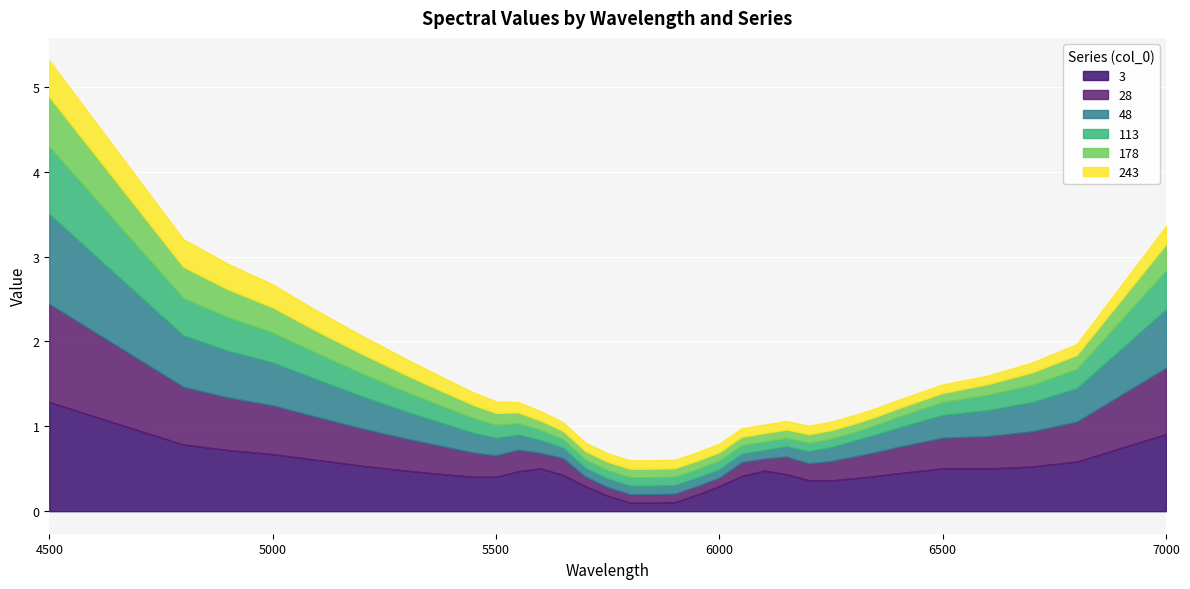

Reading left to right, what are all the values shown in this chart?

3: 4500=1.3	4800=0.8	4900=0.7	5000=0.7	5100=0.6	5200=0.5	5300=0.5	5400=0.4	5450=0.4	5500=0.4	5550=0.5	5600=0.5	5650=0.4	5700=0.3	5750=0.2	5800=0.1	5850=0.1	5900=0.1	5950=0.2	6000=0.3	6050=0.4	6100=0.5	6150=0.4	6200=0.4	6250=0.4	6300=0.4	6350=0.4	6400=0.4	6500=0.5	6600=0.5	6700=0.5	6800=0.6	7000=0.9
28: 4500=1.2	4800=0.7	4900=0.6	5000=0.6	5100=0.5	5200=0.4	5300=0.4	5400=0.3	5450=0.3	5500=0.3	5550=0.3	5600=0.2	5650=0.2	5700=0.1	5750=0.1	5800=0.1	5850=0.1	5900=0.1	5950=0.1	6000=0.1	6050=0.2	6100=0.1	6150=0.2	6200=0.2	6250=0.2	6300=0.3	6350=0.3	6400=0.3	6500=0.4	6600=0.4	6700=0.4	6800=0.5	7000=0.8
48: 4500=1.1	4800=0.6	4900=0.5	5000=0.5	5100=0.4	5200=0.4	5300=0.3	5400=0.3	5450=0.2	5500=0.2	5550=0.2	5600=0.1	5650=0.1	5700=0.1	5750=0.1	5800=0.1	5850=0.1	5900=0.1	5950=0.1	6000=0.1	6050=0.1	6100=0.1	6150=0.1	6200=0.1	6250=0.2	6300=0.2	6350=0.2	6400=0.2	6500=0.3	6600=0.3	6700=0.3	6800=0.4	7000=0.7
113: 4500=0.8	4800=0.4	4900=0.4	5000=0.4	5100=0.3	5200=0.3	5300=0.2	5400=0.2	5450=0.2	5500=0.2	5550=0.1	5600=0.1	5650=0.1	5700=0.1	5750=0.1	5800=0.1	5850=0.1	5900=0.1	5950=0.1	6000=0.1	6050=0.1	6100=0.1	6150=0.1	6200=0.1	6250=0.1	6300=0.1	6350=0.1	6400=0.1	6500=0.2	6600=0.2	6700=0.2	6800=0.2	7000=0.5
178: 4500=0.6	4800=0.4	4900=0.3	5000=0.3	5100=0.3	5200=0.2	5300=0.2	5400=0.2	5450=0.2	5500=0.1	5550=0.1	5600=0.1	5650=0.1	5700=0.1	5750=0.1	5800=0.1	5850=0.1	5900=0.1	5950=0.1	6000=0.1	6050=0.1	6100=0.1	6150=0.1	6200=0.1	6250=0.1	6300=0.1	6350=0.1	6400=0.1	6500=0.1	6600=0.1	6700=0.1	6800=0.2	7000=0.3
243: 4500=0.4	4800=0.3	4900=0.3	5000=0.3	5100=0.2	5200=0.2	5300=0.2	5400=0.2	5450=0.1	5500=0.1	5550=0.1	5600=0.1	5650=0.1	5700=0.1	5750=0.1	5800=0.1	5850=0.1	5900=0.1	5950=0.1	6000=0.1	6050=0.1	6100=0.1	6150=0.1	6200=0.1	6250=0.1	6300=0.1	6350=0.1	6400=0.1	6500=0.1	6600=0.1	6700=0.1	6800=0.1	7000=0.2